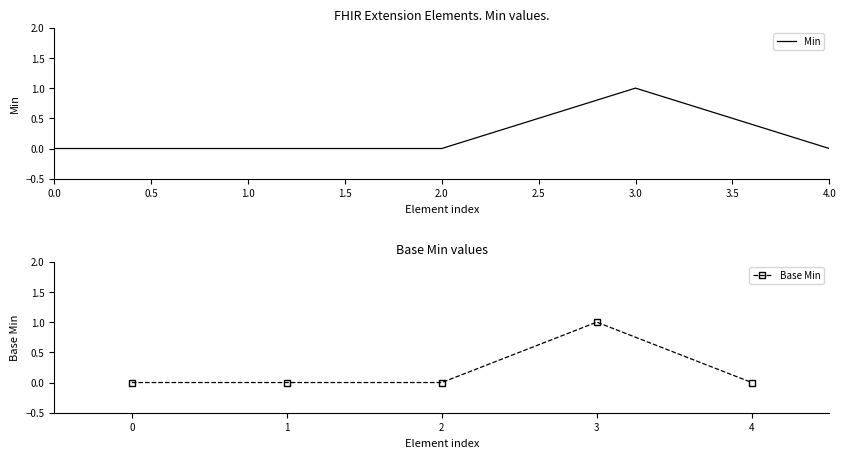

True or false: Min and Base Min intersect in this chart.

False